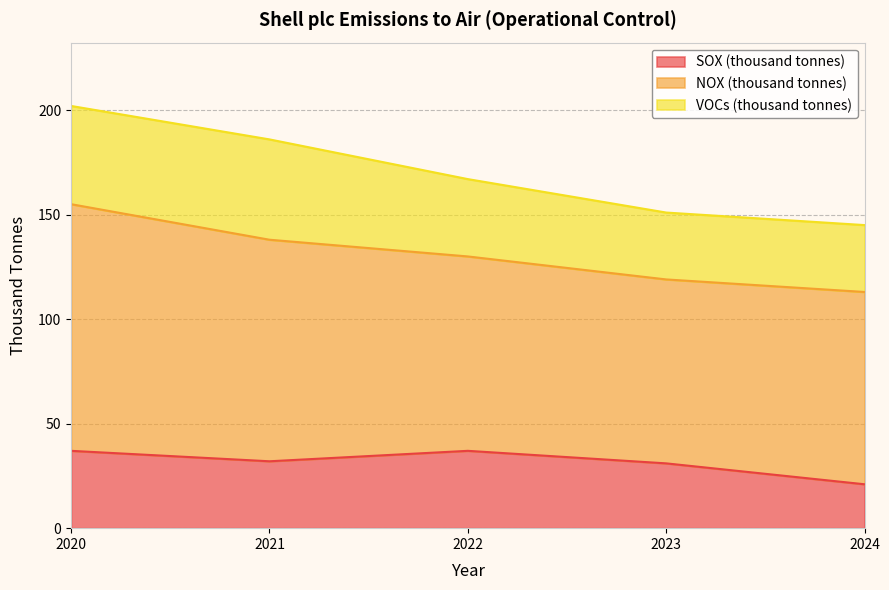

The value of SOX (thousand tonnes) at 2020 is 37. True or false?

True